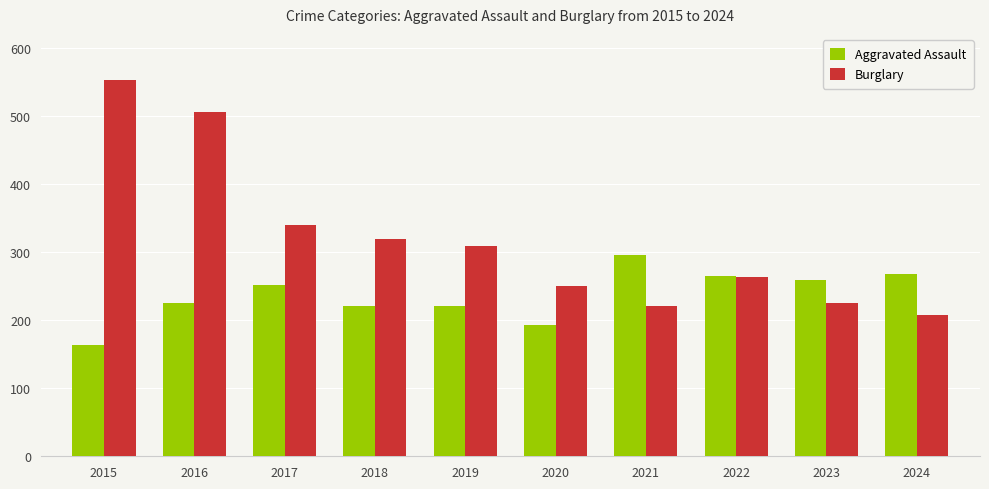

What is the lowest value of the Burglary series?

207